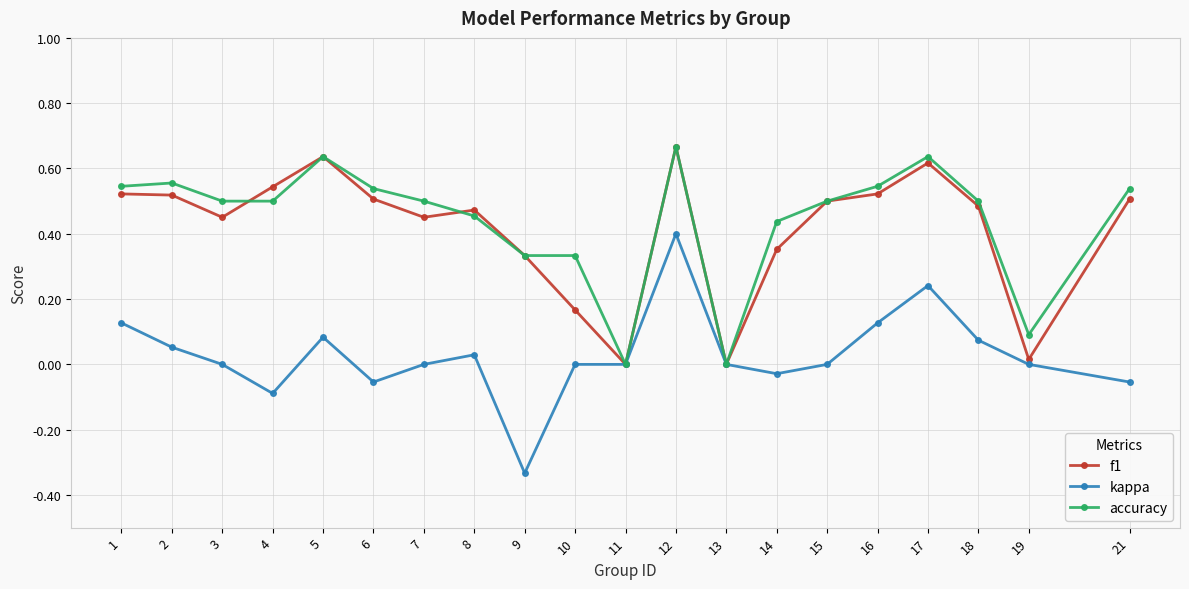

The kappa series shows 0.0 at 18. True or false?

False